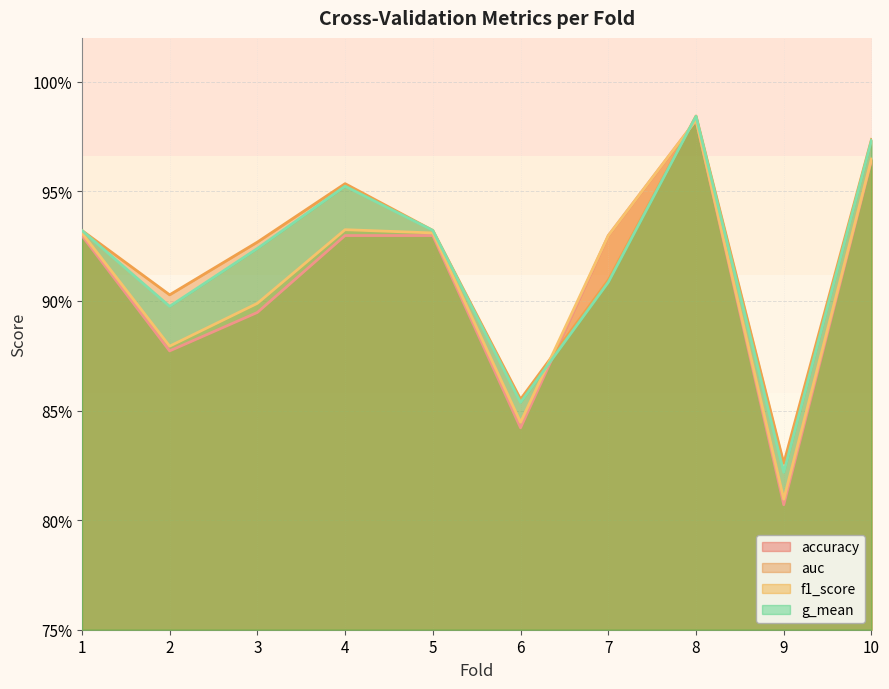

True or false: accuracy and auc intersect in this chart.

True